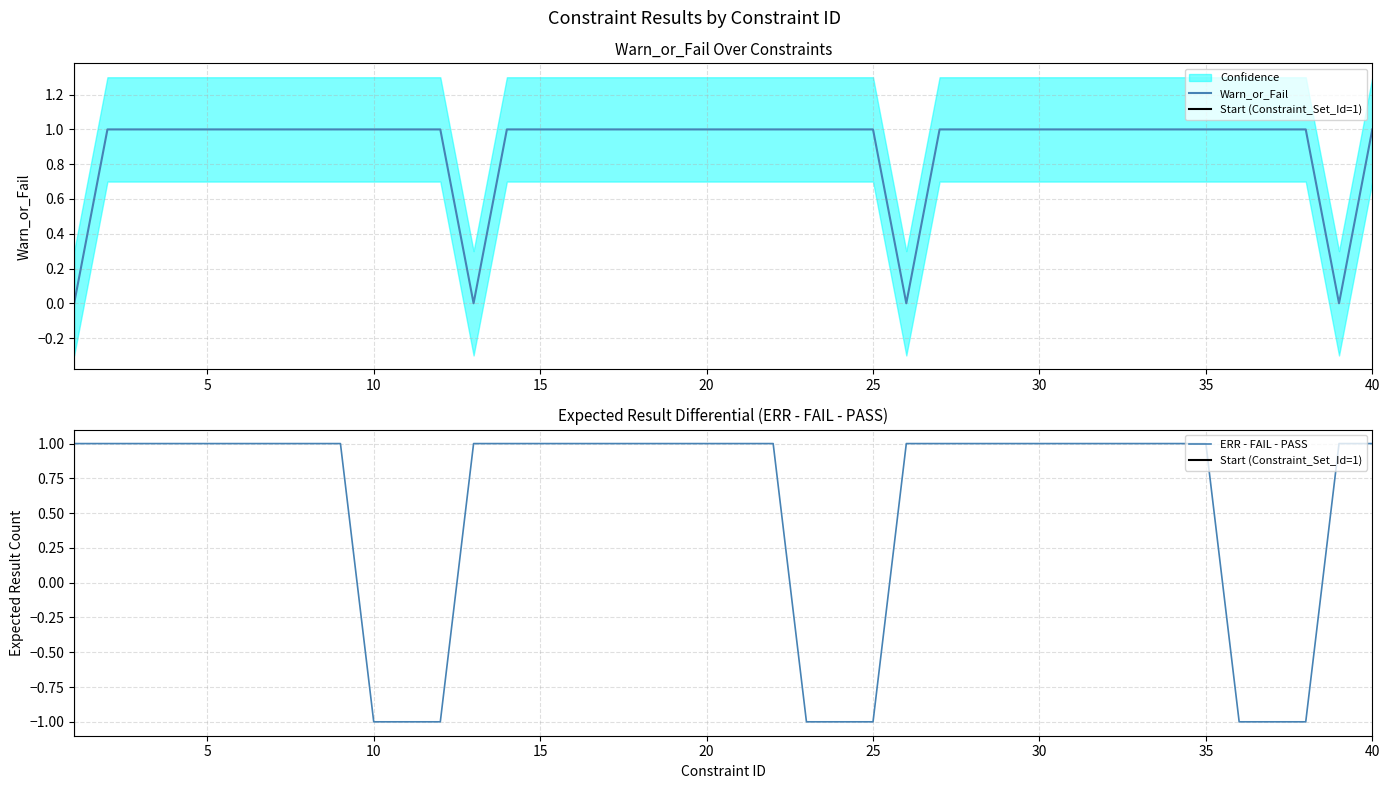

True or false: PASS and FAIL intersect in this chart.

False